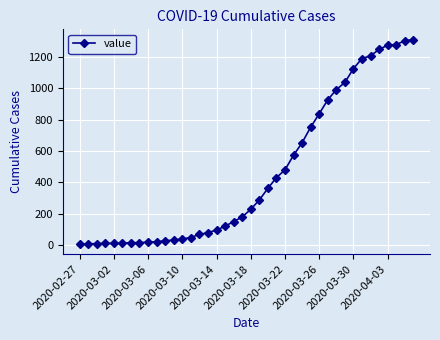

How many lines are shown in the chart?

1